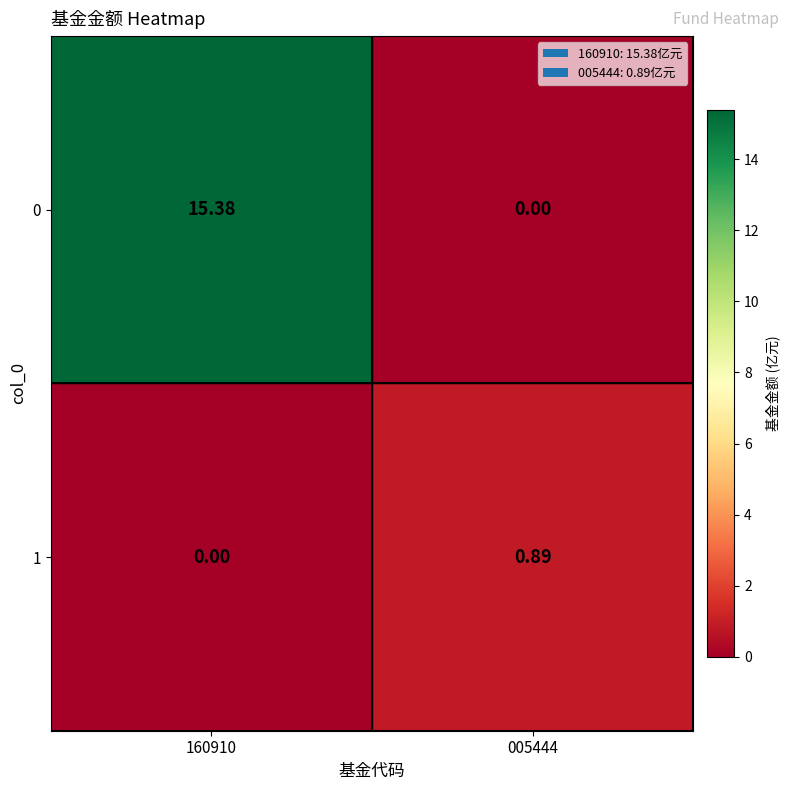

Is the value of 1 at 005444 greater than the value of 0 at 160910?

No